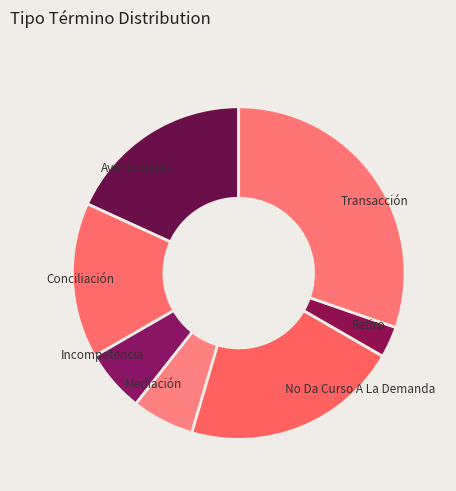

Approximately how many times larger is the value at Retiro compared to Mediación?

0.5